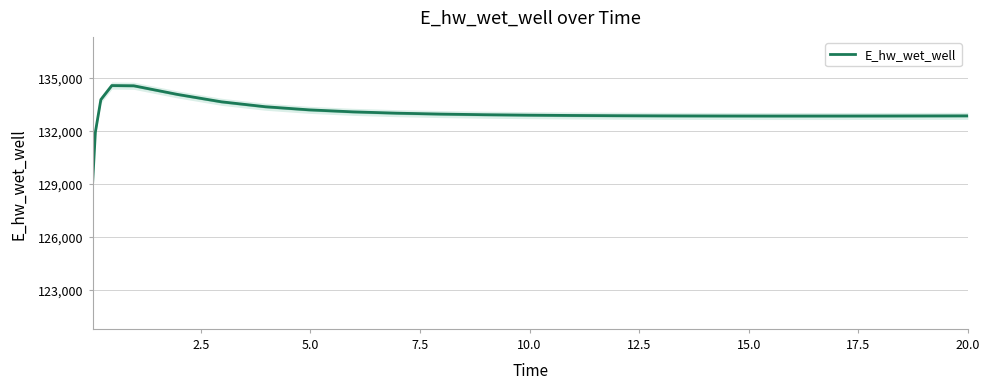

What is the value of the 11th point from the left?

132986.3